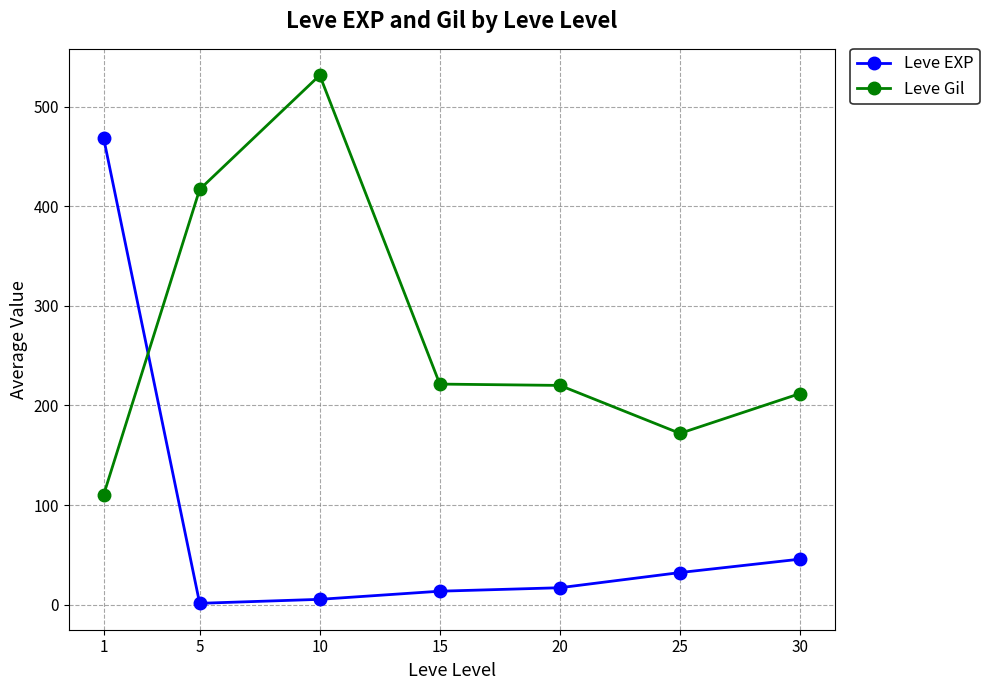

What is the value of the Leve Gil point at the 7th from the left?

212.0